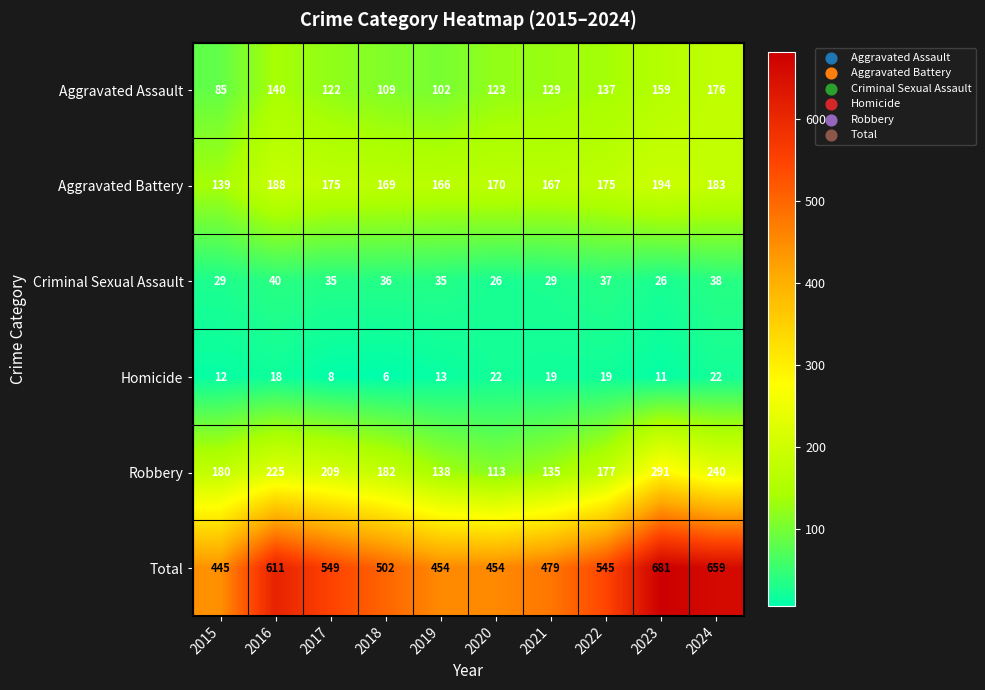

Is it true that Aggravated Assault equals 109 at 2018?

True